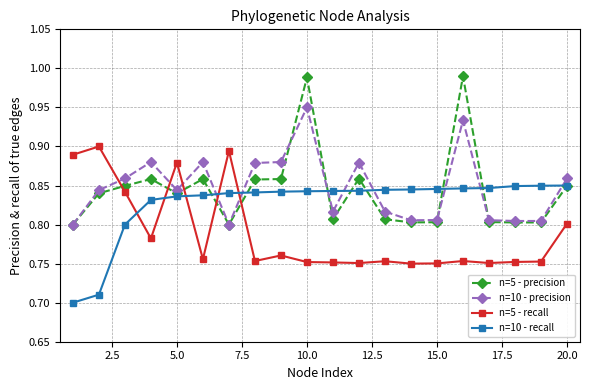

What is the difference between the maximum and second lowest values in the n=10 - recall series?

0.1